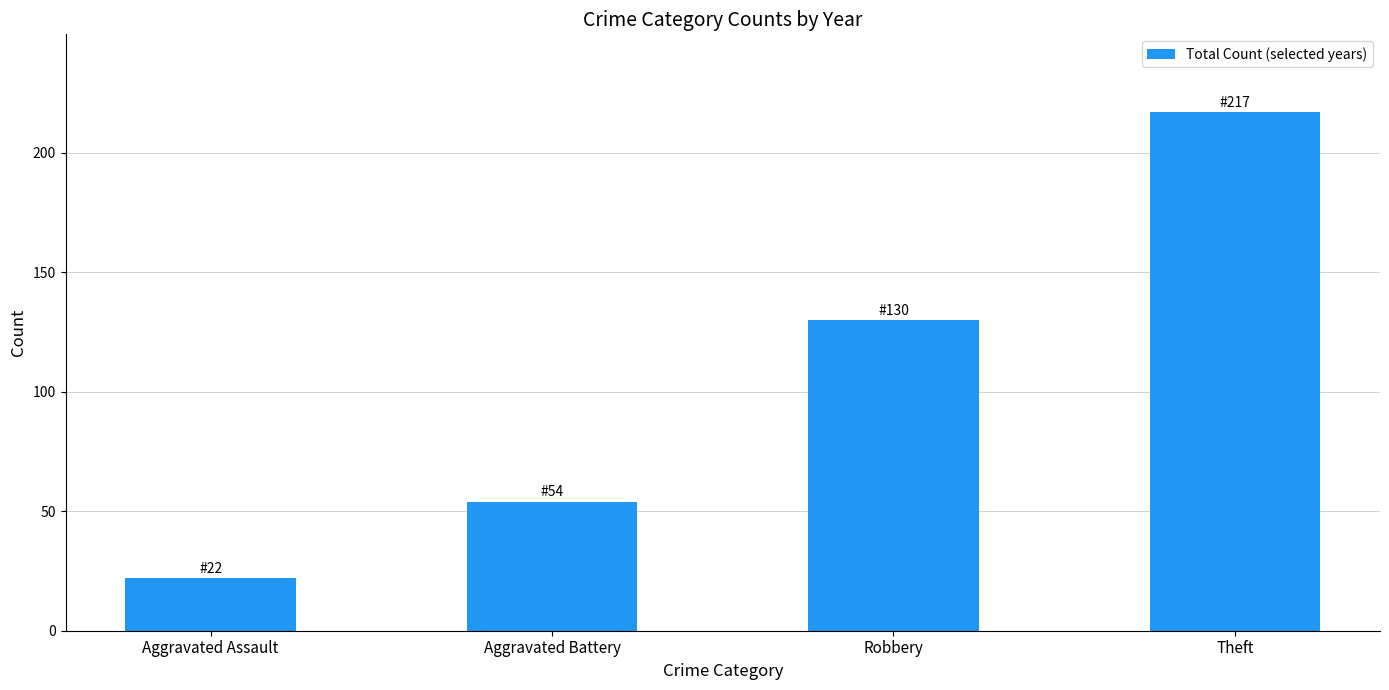

Does the chart contain any negative values?

No